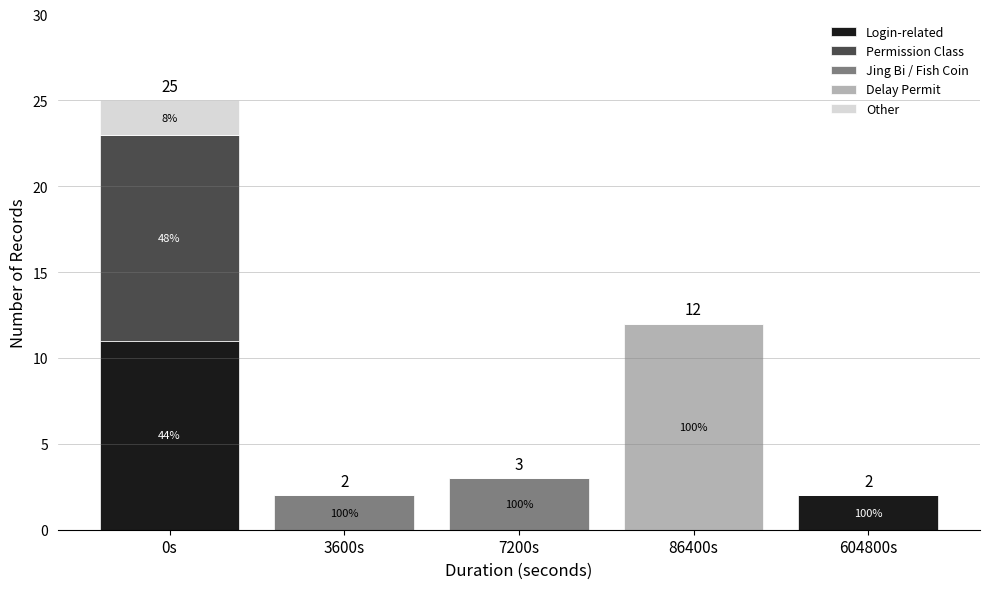

Where is Login-related nearest to the value 5?

604800s